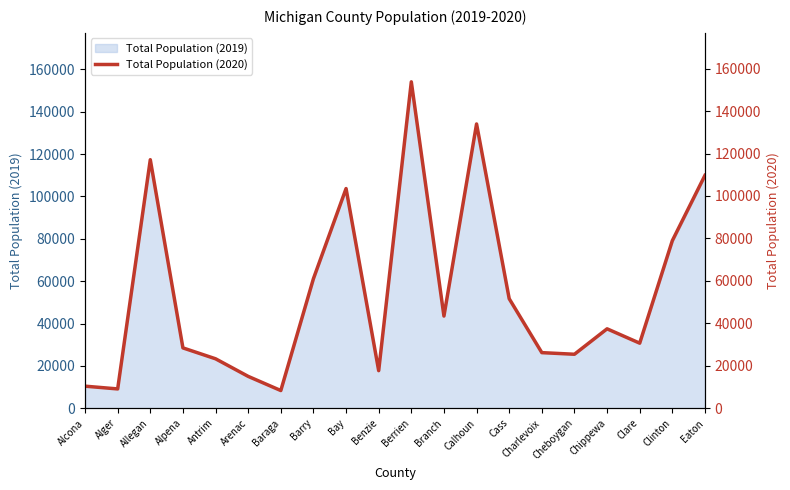

The value at Alcona is 10396. True or false?

True